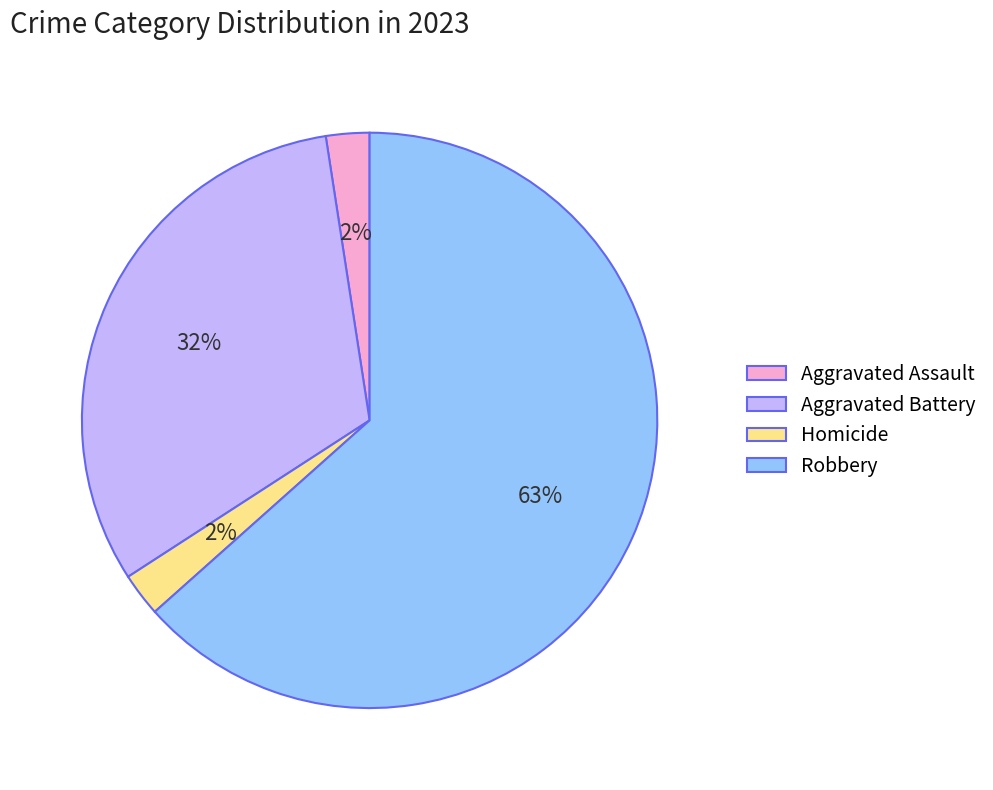

Is there any slice that represents more than half of the pie?

Yes